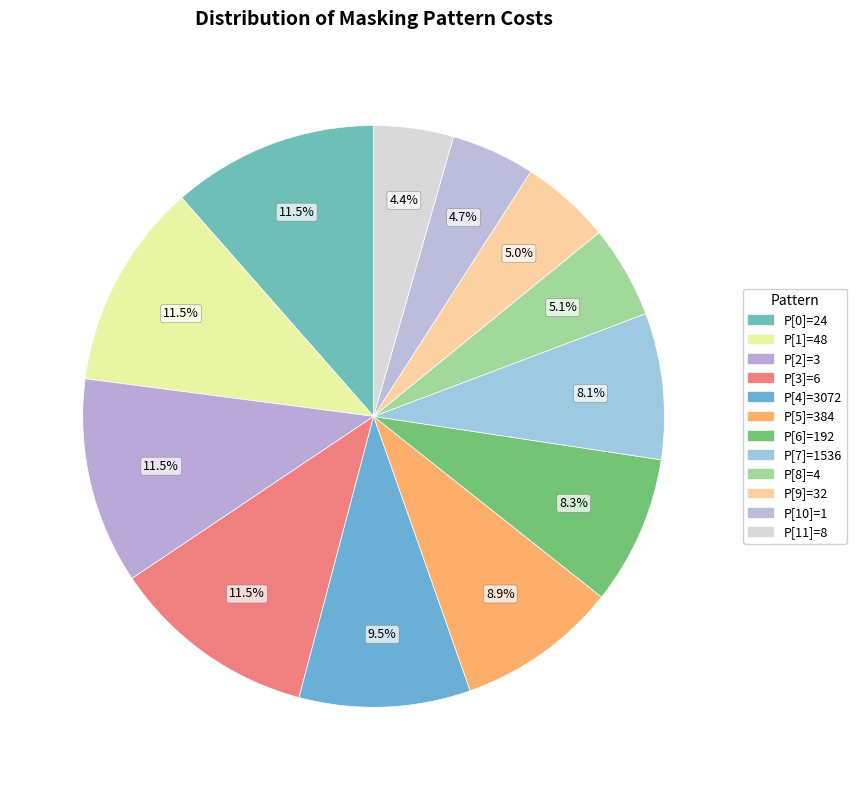

Rank the categories by value from lowest to highest.

P[11]=8 (Arity 1), P[10]=1 (Arity 1), P[9]=32 (Arity 1), P[8]=4 (Arity 1), P[7]=1536 (Arity 2), P[6]=192 (Arity 2), P[5]=384 (Arity 2), P[4]=3072 (Arity 2), P[0]=24 (Arity 2), P[1]=48 (Arity 2), P[2]=3 (Arity 2), P[3]=6 (Arity 2)